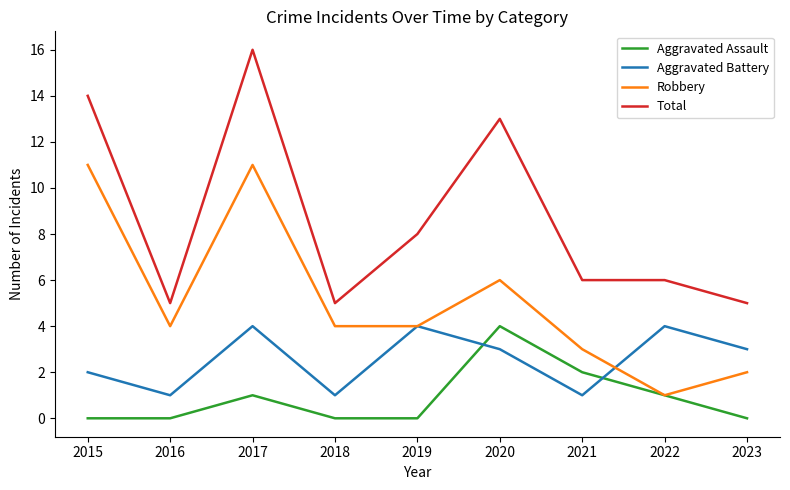

Reading left to right, transcribe all the data shown in this chart.

Aggravated Assault: 0	0	1	0	0	4	2	1	0
Aggravated Battery: 2	1	4	1	4	3	1	4	3
Robbery: 11	4	11	4	4	6	3	1	2
Total: 14	5	16	5	8	13	6	6	5